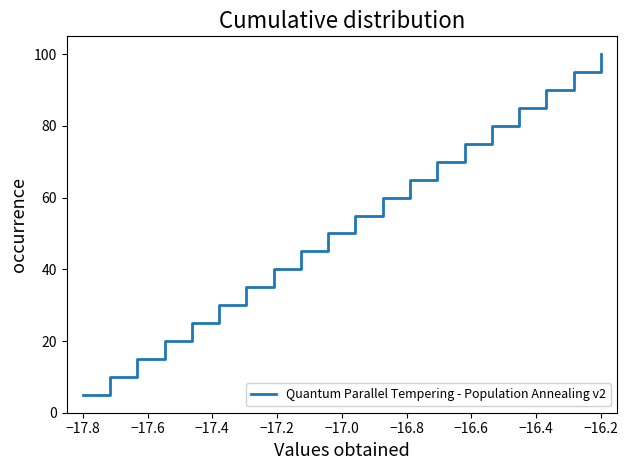

Does the chart have visible grid lines?

No